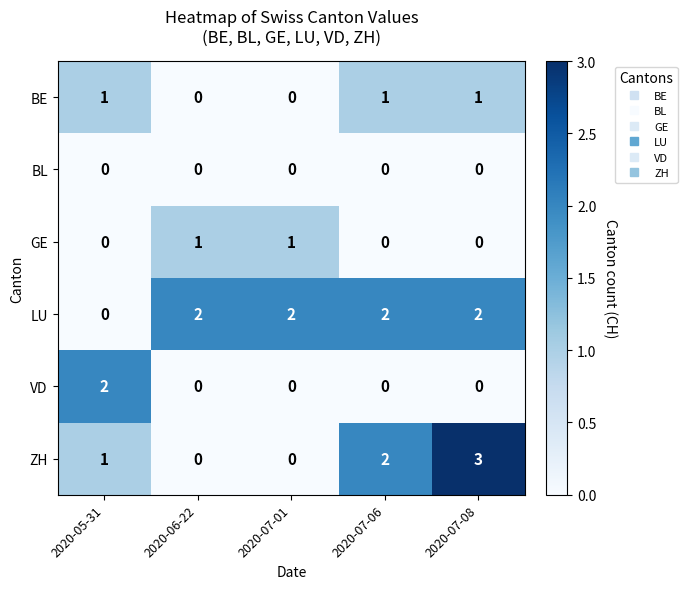

At which category is the sum across all series the highest?

2020-07-08